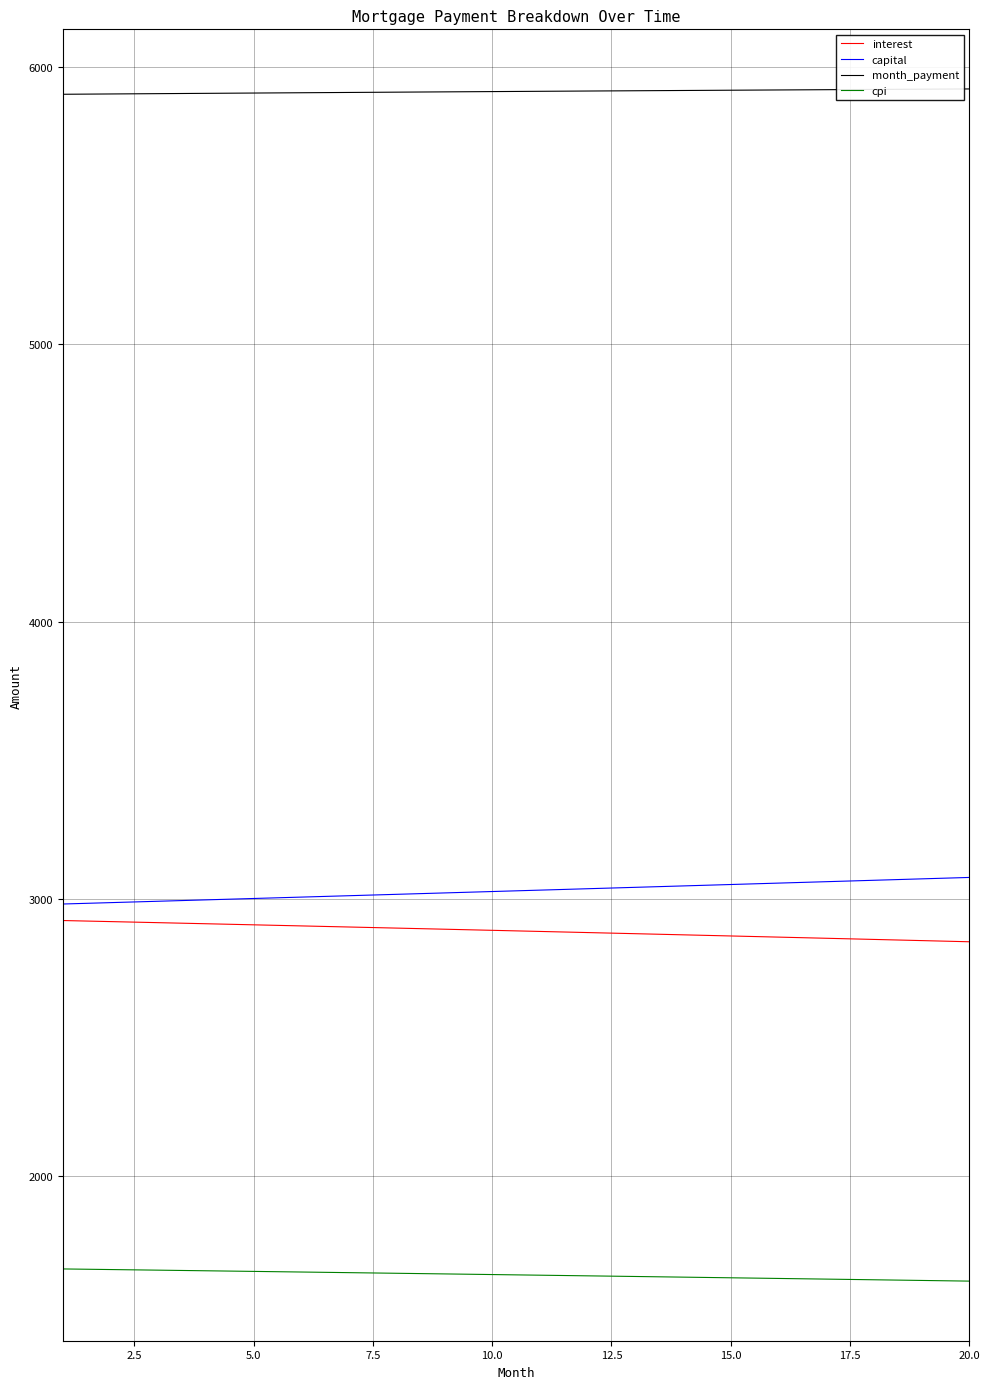

What is the maximum value shown in the chart?

5921.9